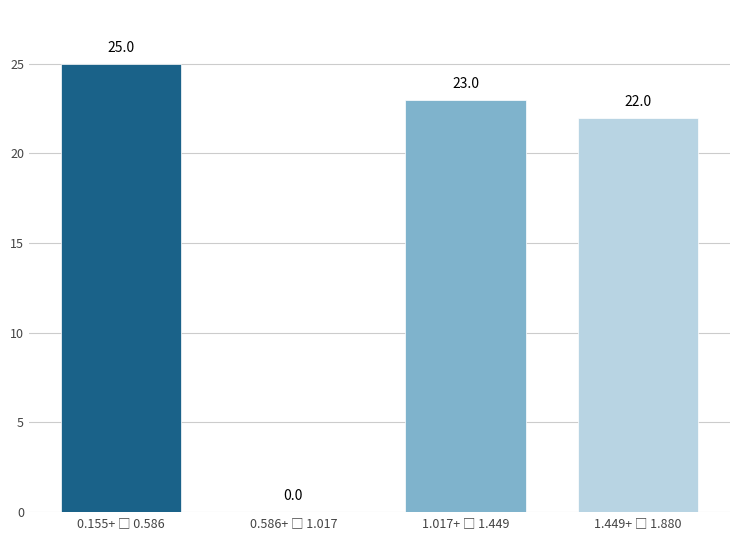

What is the greatest value displayed?

25